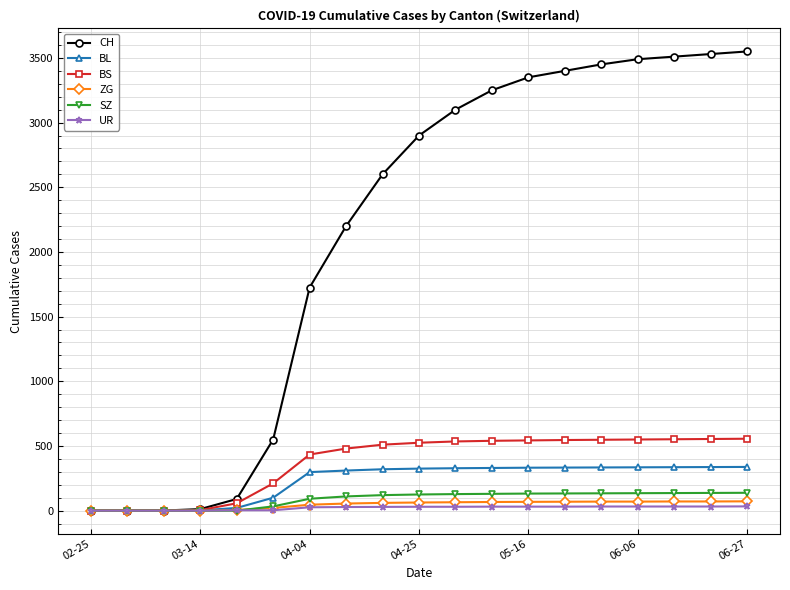

Which series has the largest total across all categories?

CH